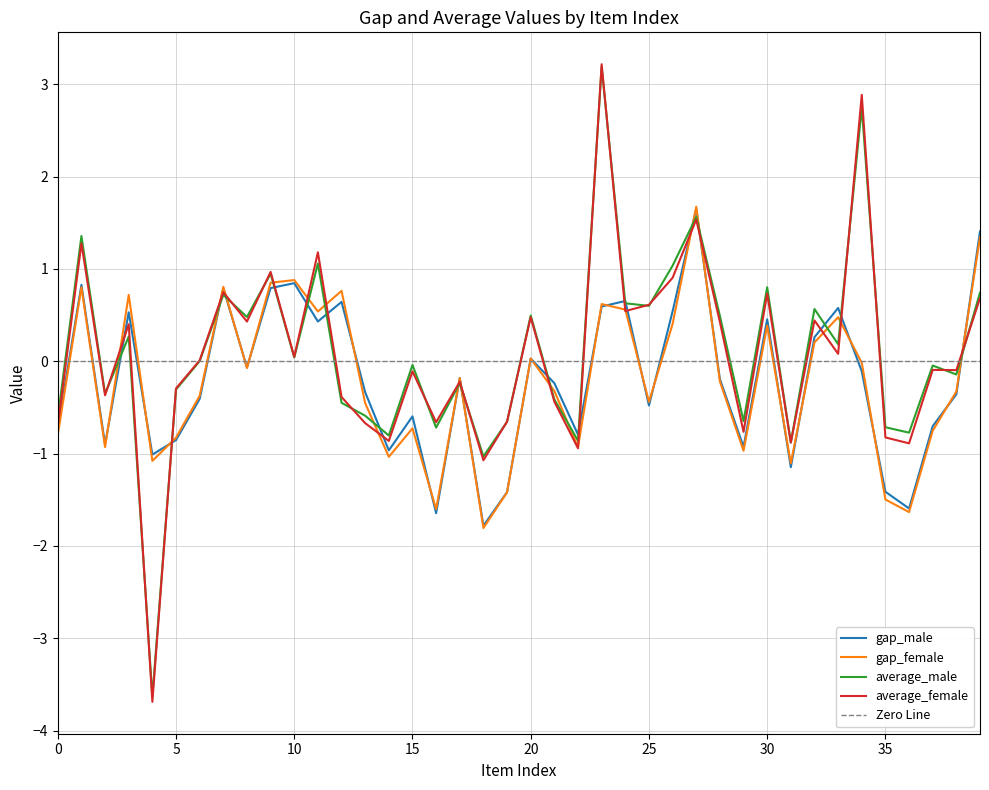

Reading right to left, what are all the values shown in this chart?

gap_male: 1.4	-0.4	-0.7	-1.6	-1.4	-0.1	0.6	0.3	-1.1	0.5	-0.9	-0.2	1.6	0.5	-0.5	0.7	0.6	-0.8	-0.2	0.0	-1.4	-1.8	-0.2	-1.6	-0.6	-1.0	-0.3	0.6	0.4	0.8	0.8	-0.1	0.8	-0.4	-0.9	-1.0	0.5	-0.9	0.8	-0.7
gap_female: 1.3	-0.3	-0.8	-1.6	-1.5	-0.0	0.5	0.2	-1.1	0.4	-1.0	-0.2	1.7	0.4	-0.4	0.6	0.6	-0.9	-0.3	0.0	-1.4	-1.8	-0.2	-1.6	-0.7	-1.0	-0.5	0.8	0.5	0.9	0.8	-0.1	0.8	-0.4	-0.8	-1.1	0.7	-0.9	0.8	-0.8
average_male: 0.7	-0.1	-0.0	-0.8	-0.7	2.7	0.2	0.6	-0.9	0.8	-0.6	0.5	1.6	1.0	0.6	0.6	3.2	-0.9	-0.4	0.5	-0.7	-1.0	-0.2	-0.7	-0.0	-0.8	-0.6	-0.5	1.1	0.0	0.9	0.5	0.7	0.0	-0.3	-3.6	0.3	-0.4	1.4	-0.6
average_female: 0.7	-0.1	-0.1	-0.9	-0.8	2.9	0.1	0.4	-0.9	0.7	-0.8	0.4	1.5	0.9	0.6	0.5	3.2	-0.9	-0.4	0.5	-0.7	-1.1	-0.2	-0.7	-0.1	-0.9	-0.7	-0.4	1.2	0.0	1.0	0.4	0.7	0.0	-0.3	-3.7	0.4	-0.4	1.3	-0.7